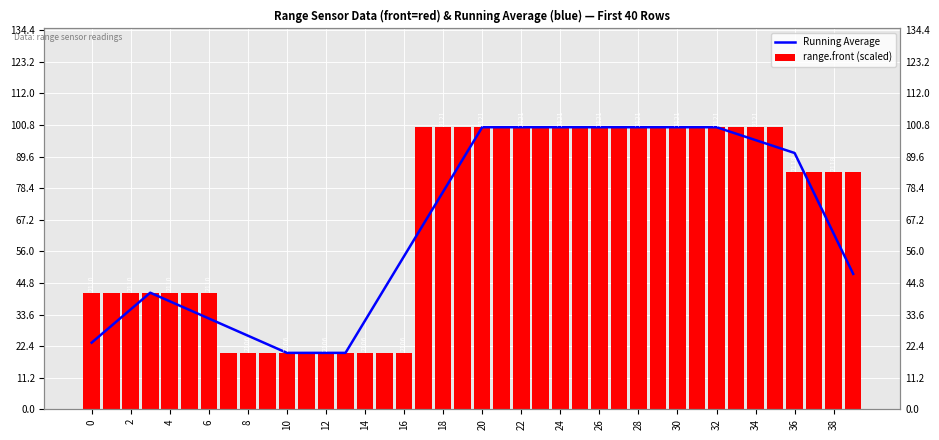

What are all the series names shown in the legend?

Running Average, range.front (scaled)